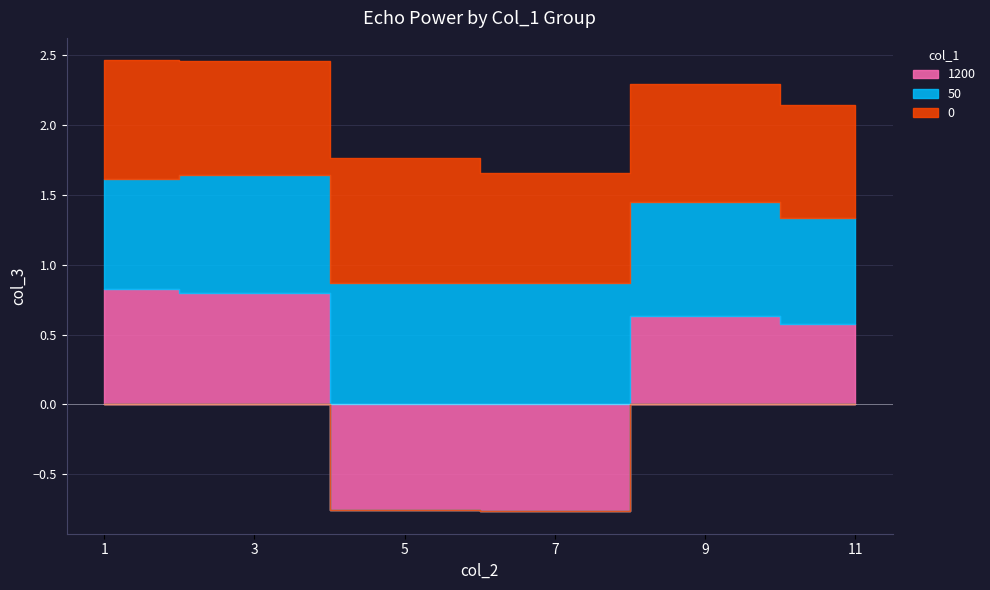

What is the greatest value displayed?

0.9